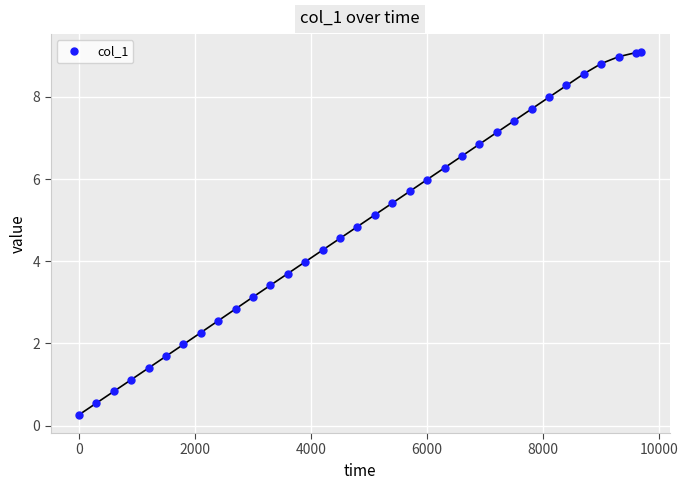

What is the minimum value shown in the chart?

0.3